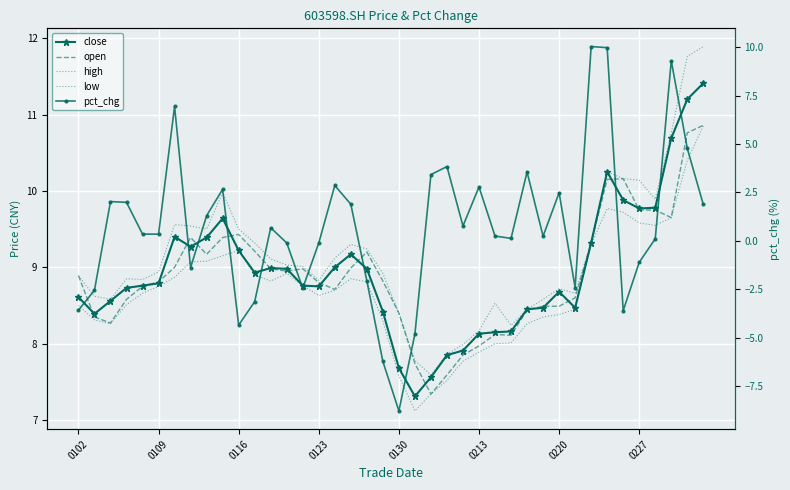

What is the approximate value of low at 36?

9.6